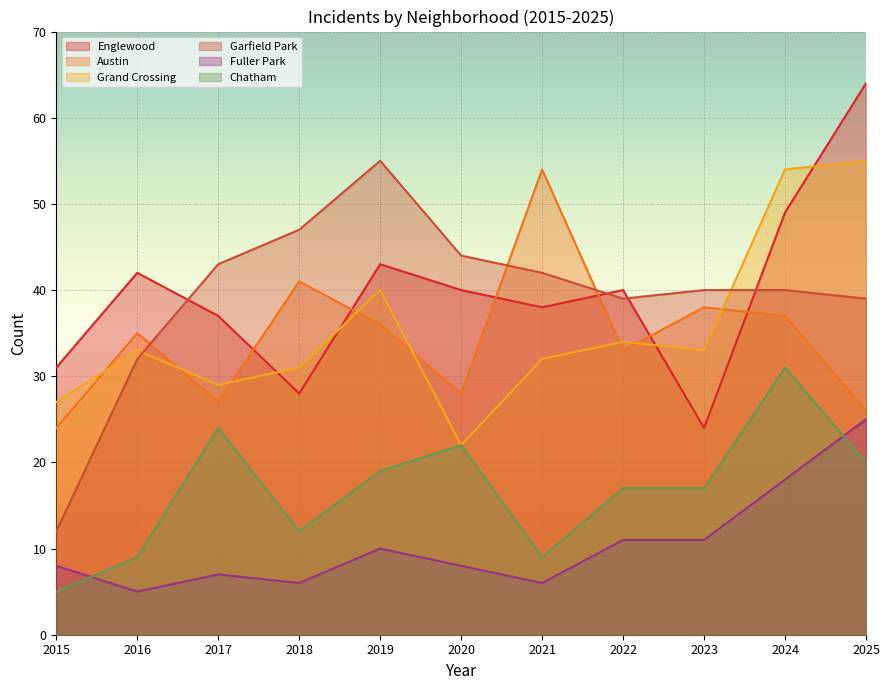

How many categories are shown in the chart?

11